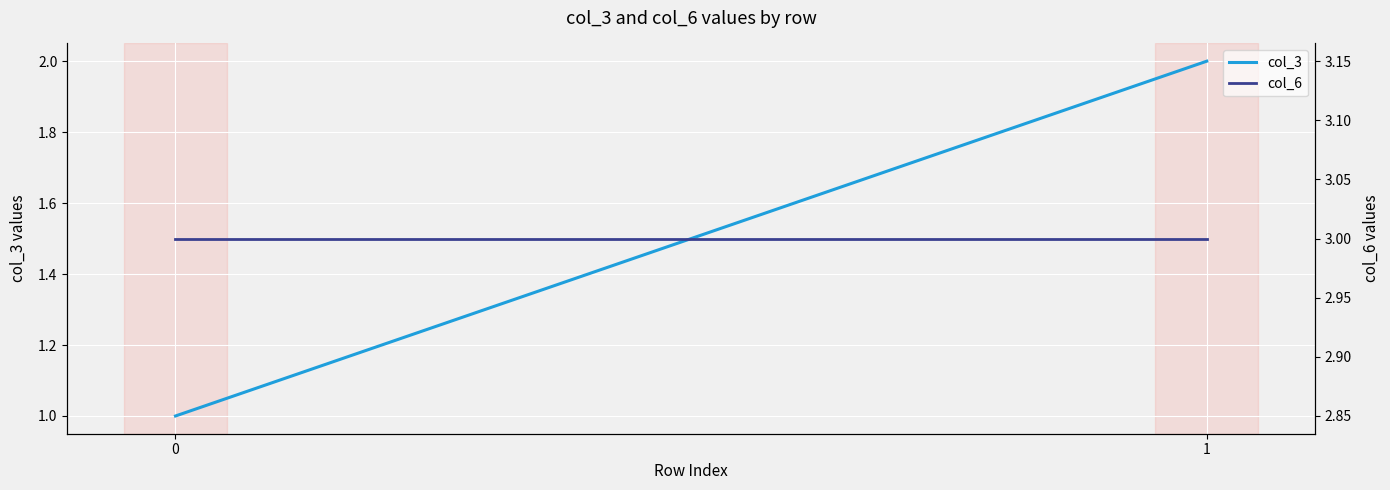

Which has a higher value, 0 or 1?

1